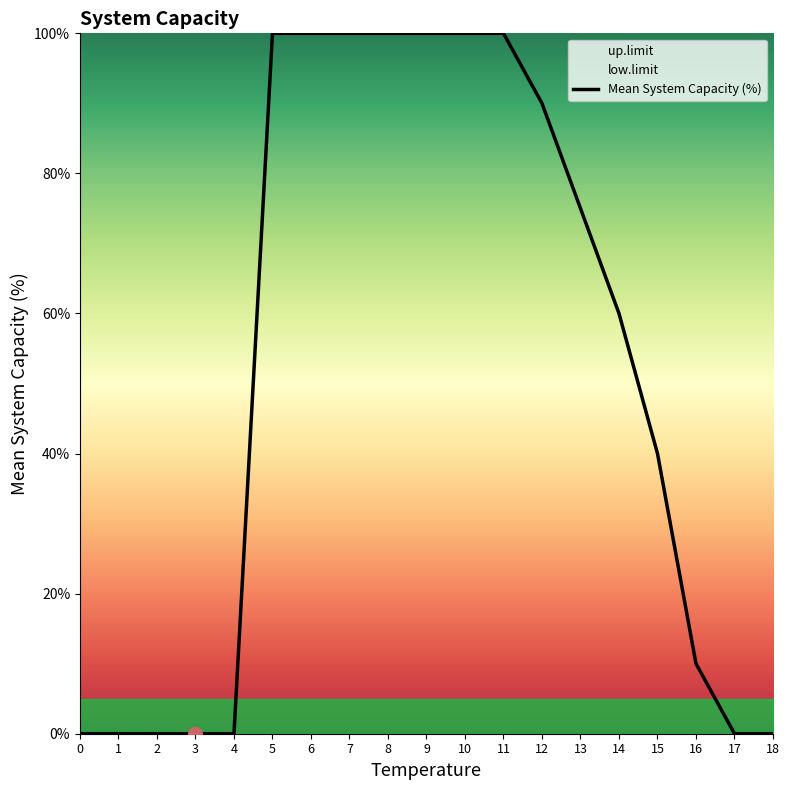

What is the difference between the values at 7 and 3?

100